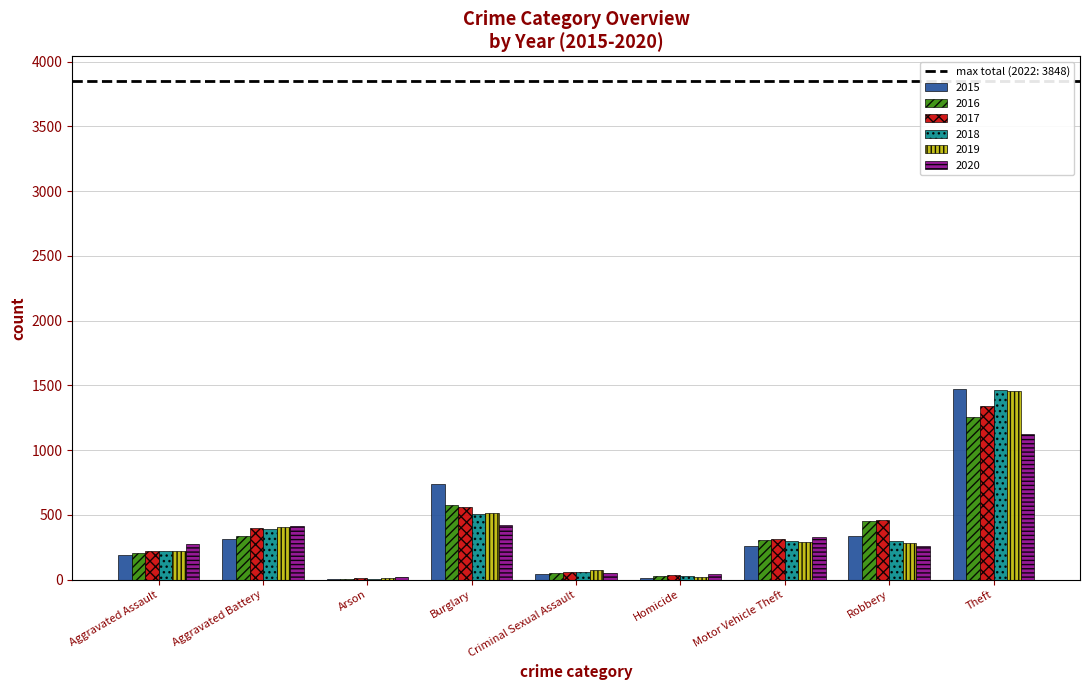

Which label corresponds to the largest value in the chart?

Theft